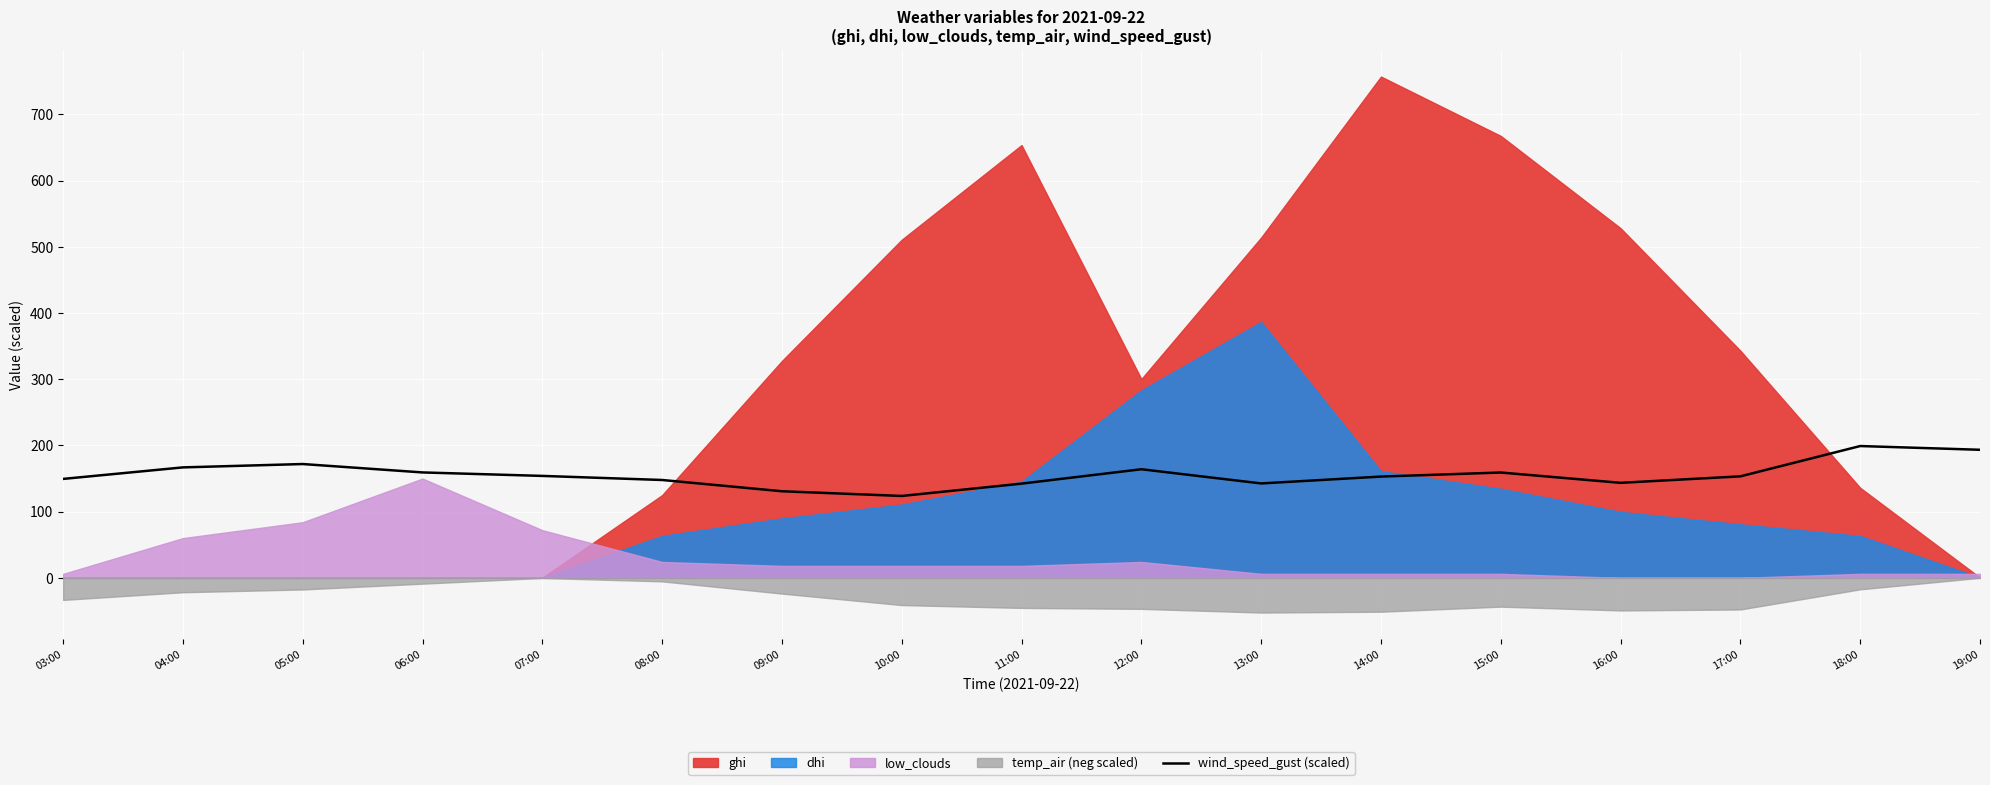

What is the label of the 5th point from the left?

07:00